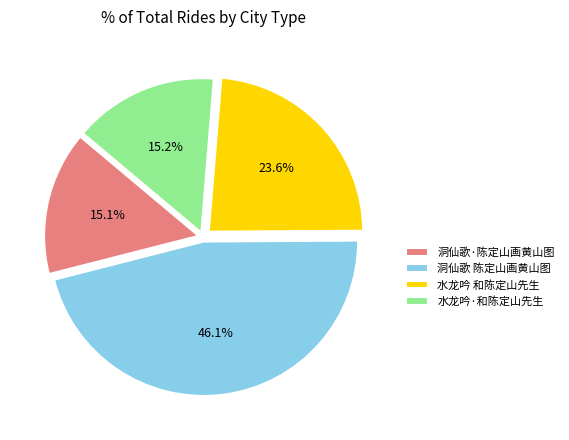

Combined, do 水龙吟 和陈定山先生 and 洞仙歌·陈定山画黄山图 account for over 50%?

No